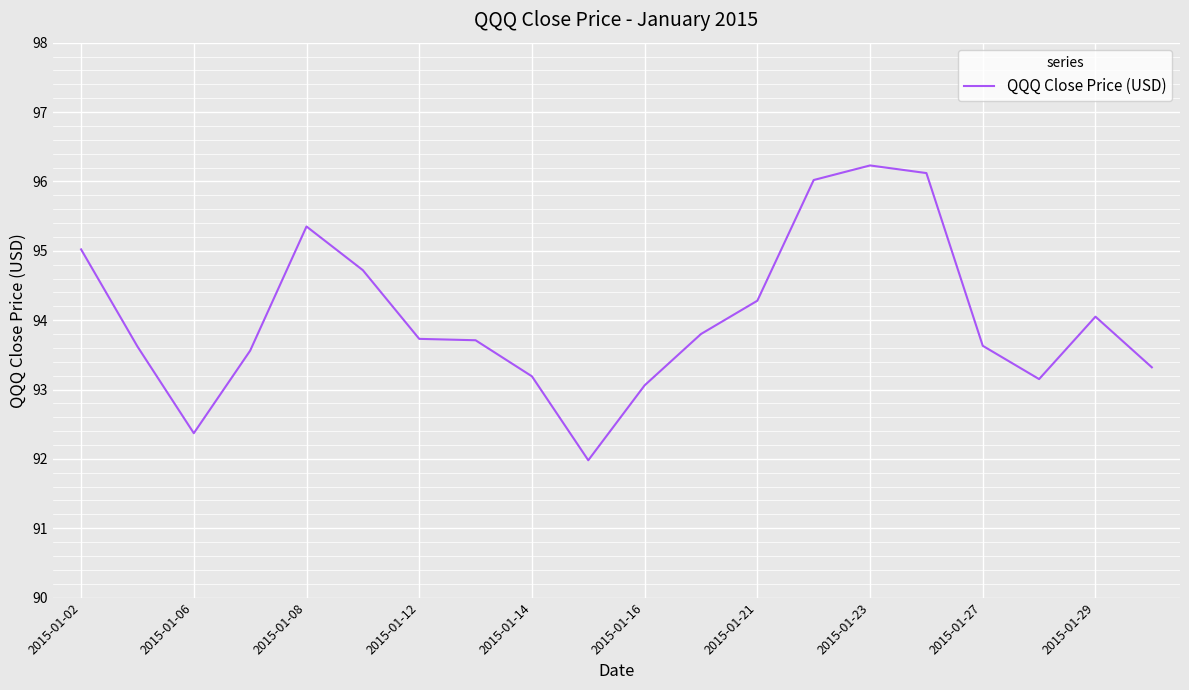

What is the maximum value shown in the chart?

96.2